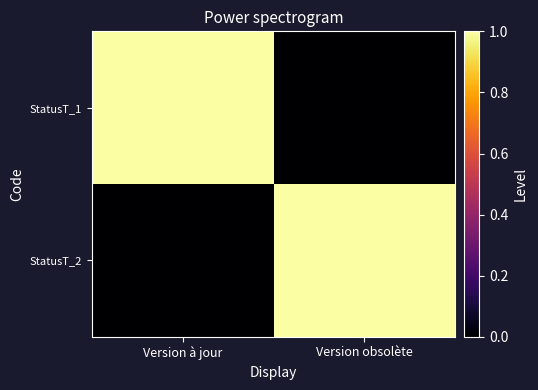

Which series has the largest range (max minus min)?

StatusT_1